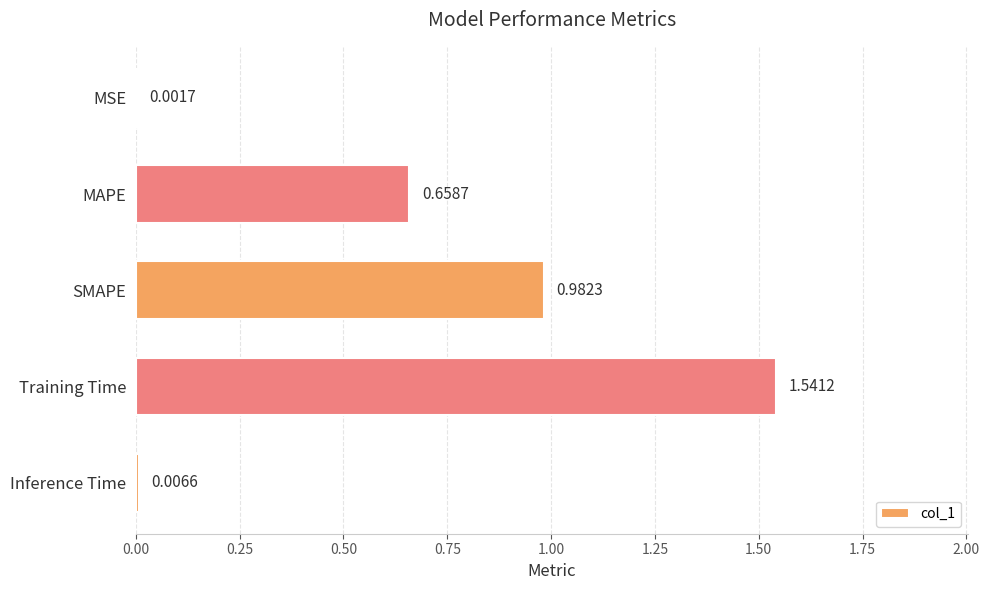

What is the sum of all values?

3.2